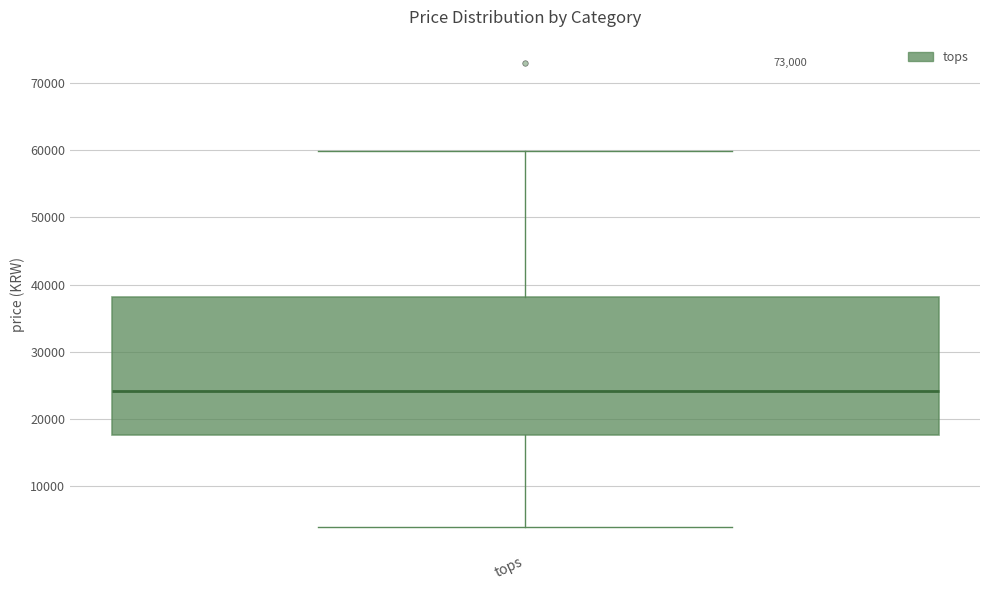

Transcribe this box plot: give where the median line is, the range the box spans, and where the two whiskers end, as read against the y-axis. The values are not printed on the chart, so give them approximately, as read against the axis.

median 24000, box 18000 to 38000, whiskers 4000 to 60000